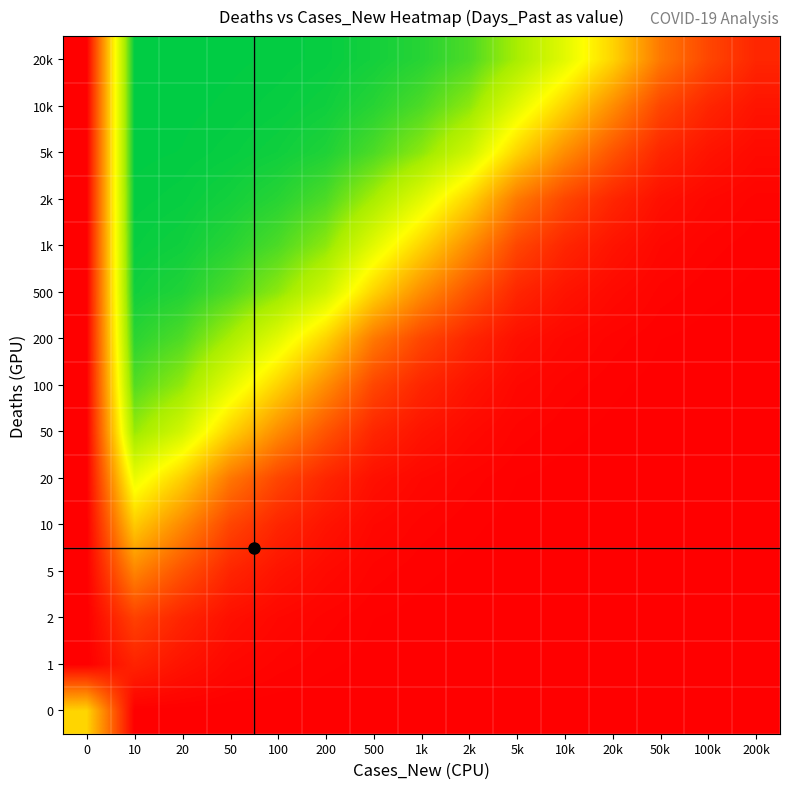

Reading left to right, what are all the values shown in this chart?

0: 0=0.5	10=0.0	20=0.0	50=0.0	100=0.0	200=0.0	500=0.0	1k=0.0	2k=0.0	5k=0.0	10k=0.0	20k=0.0	50k=0.0	100k=0.0	200k=0.0
1: 0=0.0	10=0.1	20=0.0	50=0.0	100=0.0	200=0.0	500=0.0	1k=0.0	2k=0.0	5k=0.0	10k=0.0	20k=0.0	50k=0.0	100k=0.0	200k=0.0
2: 0=0.0	10=0.2	20=0.1	50=0.0	100=0.0	200=0.0	500=0.0	1k=0.0	2k=0.0	5k=0.0	10k=0.0	20k=0.0	50k=0.0	100k=0.0	200k=0.0
5: 0=0.0	10=0.3	20=0.2	50=0.1	100=0.0	200=0.0	500=0.0	1k=0.0	2k=0.0	5k=0.0	10k=0.0	20k=0.0	50k=0.0	100k=0.0	200k=0.0
10: 0=0.0	10=0.5	20=0.3	50=0.2	100=0.1	200=0.0	500=0.0	1k=0.0	2k=0.0	5k=0.0	10k=0.0	20k=0.0	50k=0.0	100k=0.0	200k=0.0
20: 0=0.0	10=0.6	20=0.5	50=0.3	100=0.2	200=0.1	500=0.0	1k=0.0	2k=0.0	5k=0.0	10k=0.0	20k=0.0	50k=0.0	100k=0.0	200k=0.0
50: 0=0.0	10=0.8	20=0.7	50=0.5	100=0.3	200=0.2	500=0.1	1k=0.0	2k=0.0	5k=0.0	10k=0.0	20k=0.0	50k=0.0	100k=0.0	200k=0.0
100: 0=0.0	10=0.9	20=0.8	50=0.7	100=0.5	200=0.3	500=0.2	1k=0.1	2k=0.0	5k=0.0	10k=0.0	20k=0.0	50k=0.0	100k=0.0	200k=0.0
200: 0=0.0	10=0.9	20=0.9	50=0.8	100=0.7	200=0.5	500=0.3	1k=0.2	2k=0.1	5k=0.0	10k=0.0	20k=0.0	50k=0.0	100k=0.0	200k=0.0
500: 0=0.0	10=1.0	20=1.0	50=0.9	100=0.8	200=0.7	500=0.5	1k=0.3	2k=0.2	5k=0.1	10k=0.0	20k=0.0	50k=0.0	100k=0.0	200k=0.0
1k: 0=0.0	10=1.0	20=1.0	50=1.0	100=0.9	200=0.8	500=0.7	1k=0.5	2k=0.3	5k=0.2	10k=0.1	20k=0.0	50k=0.0	100k=0.0	200k=0.0
2k: 0=0.0	10=1.0	20=1.0	50=1.0	100=1.0	200=0.9	500=0.8	1k=0.7	2k=0.5	5k=0.3	10k=0.2	20k=0.1	50k=0.0	100k=0.0	200k=0.0
5k: 0=0.0	10=1.0	20=1.0	50=1.0	100=1.0	200=1.0	500=0.9	1k=0.8	2k=0.7	5k=0.5	10k=0.3	20k=0.2	50k=0.1	100k=0.0	200k=0.0
10k: 0=0.0	10=1.0	20=1.0	50=1.0	100=1.0	200=1.0	500=1.0	1k=0.9	2k=0.8	5k=0.7	10k=0.5	20k=0.3	50k=0.2	100k=0.1	200k=0.0
20k: 0=0.0	10=1.0	20=1.0	50=1.0	100=1.0	200=1.0	500=1.0	1k=1.0	2k=0.9	5k=0.8	10k=0.7	20k=0.5	50k=0.3	100k=0.2	200k=0.1